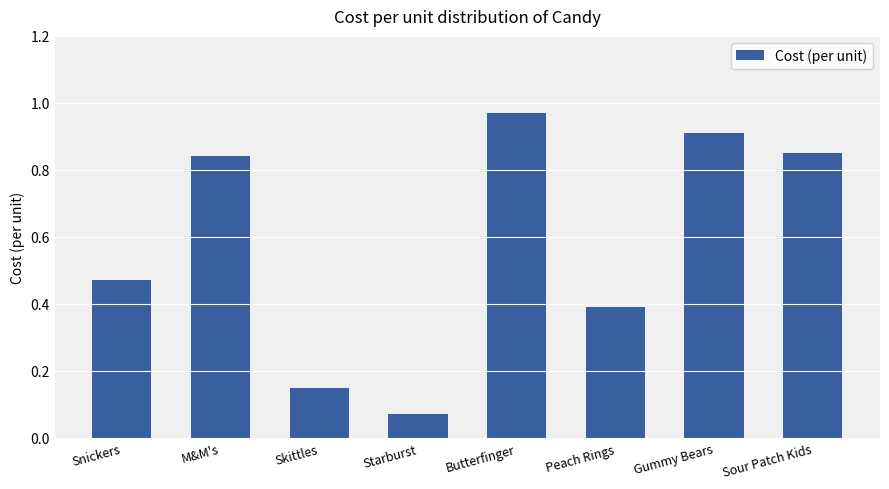

At which category does the chart reach its peak across all series?

Butterfinger